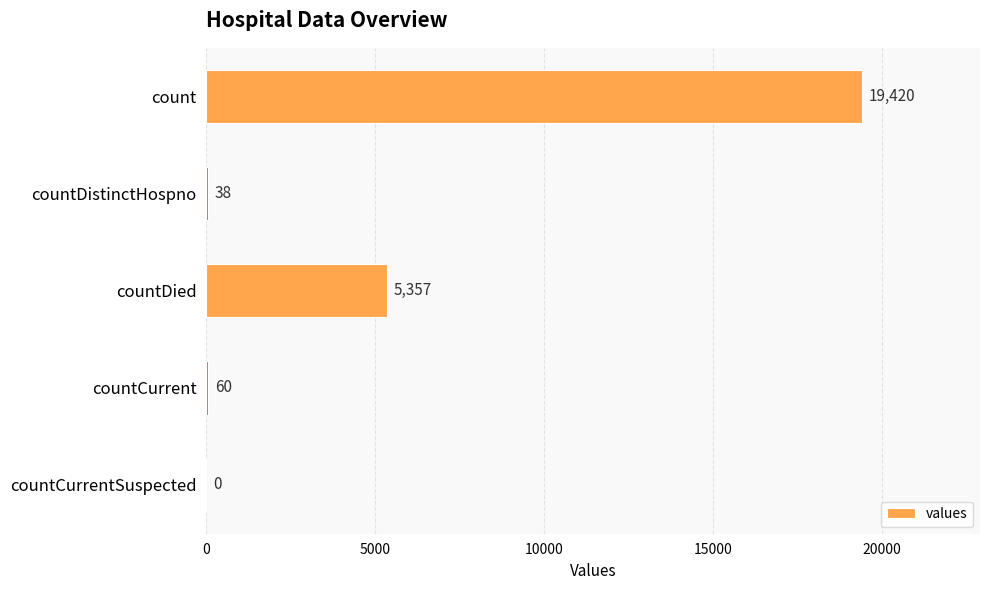

What is the sum of all values?

24875